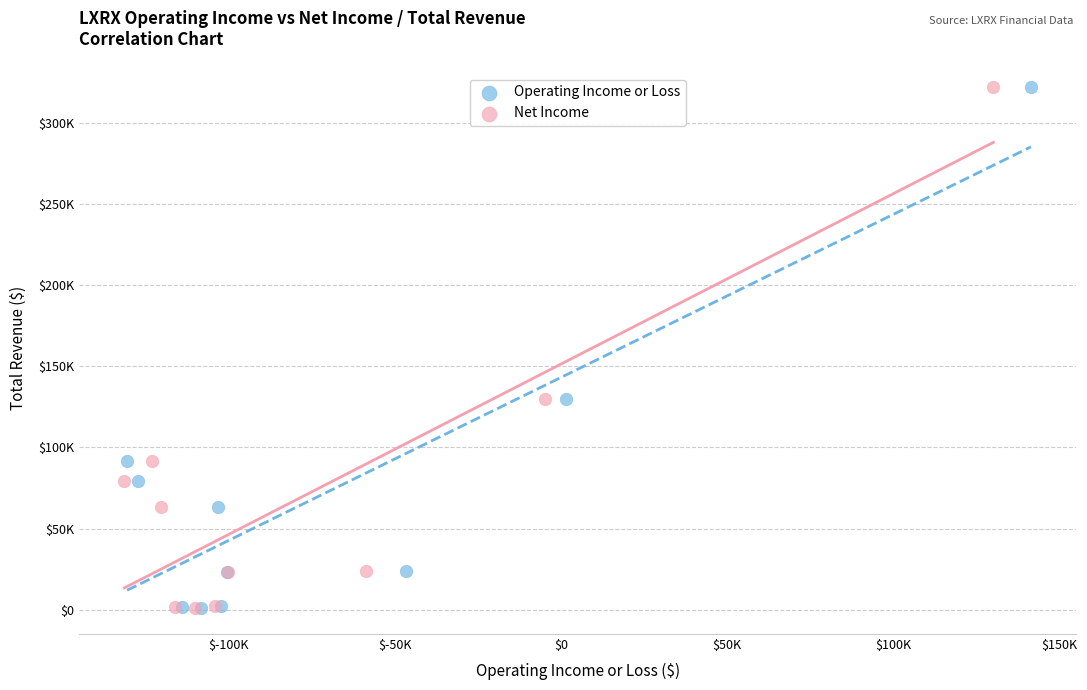

What are all the series names shown in the legend?

Operating Income or Loss, Net Income